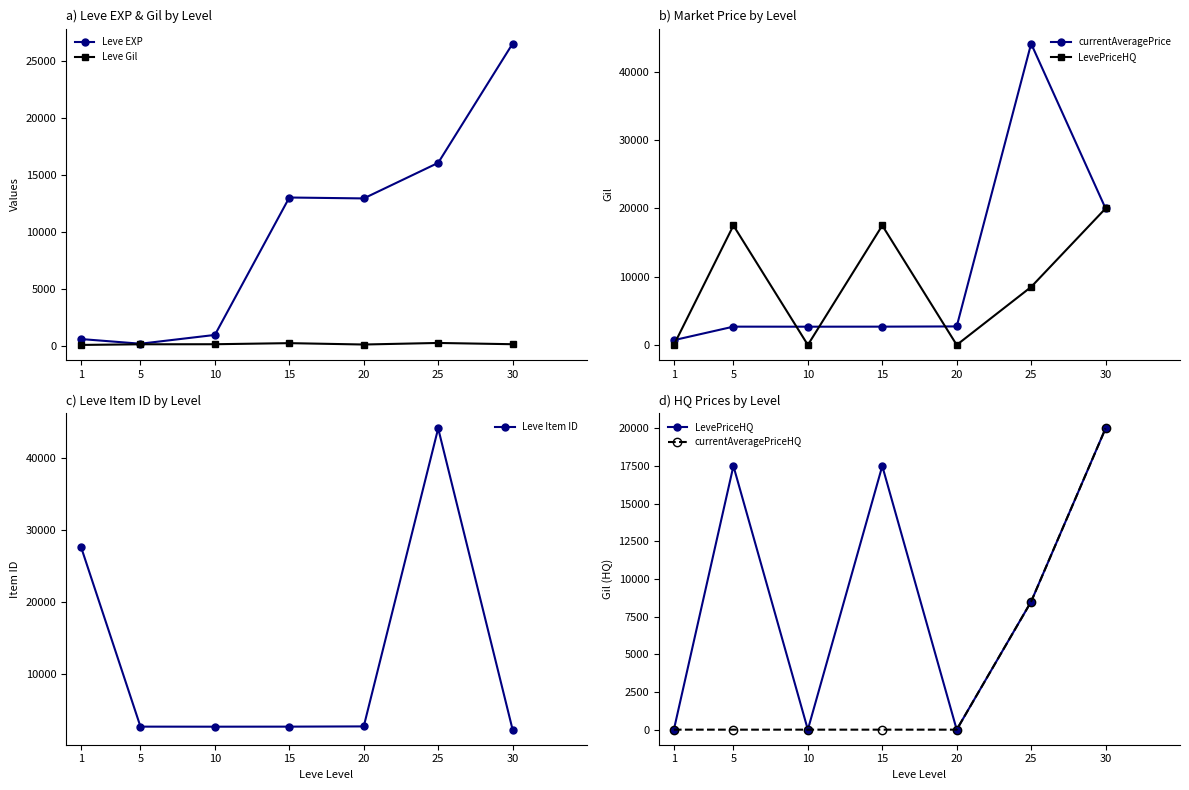

What are all the series names shown in the legend?

Leve EXP, Leve Gil, currentAveragePrice, LevePriceHQ, Leve Item ID, currentAveragePriceHQ